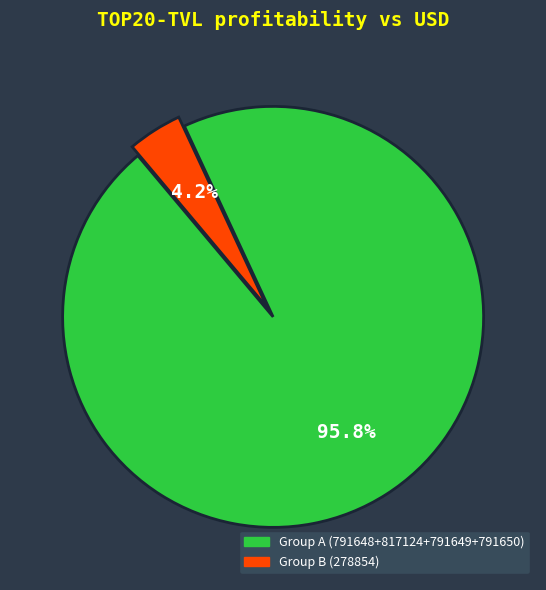

Is there any slice that represents more than half of the pie?

Yes